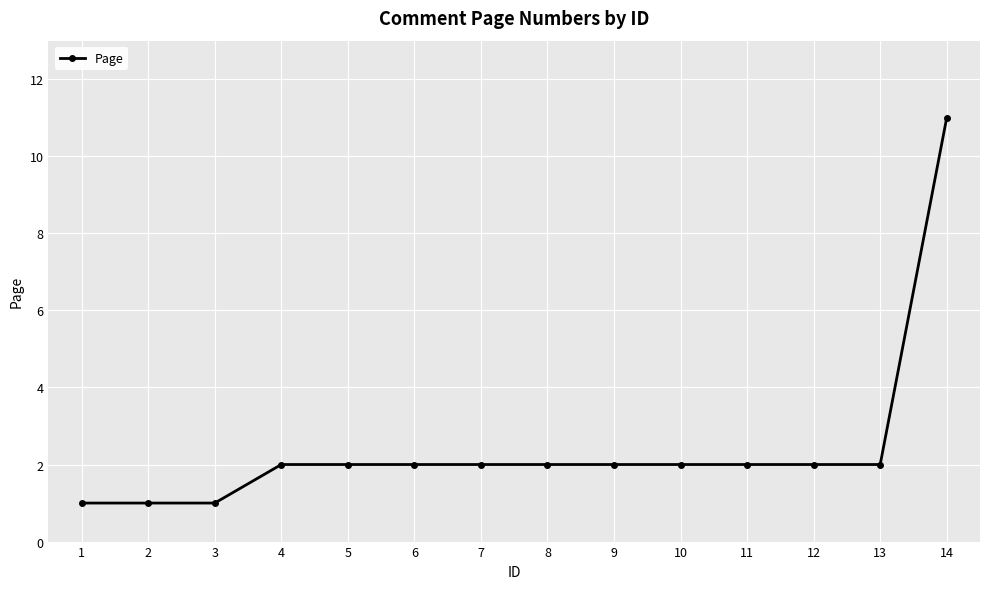

What is the sum of the values at 8 and 11?

4